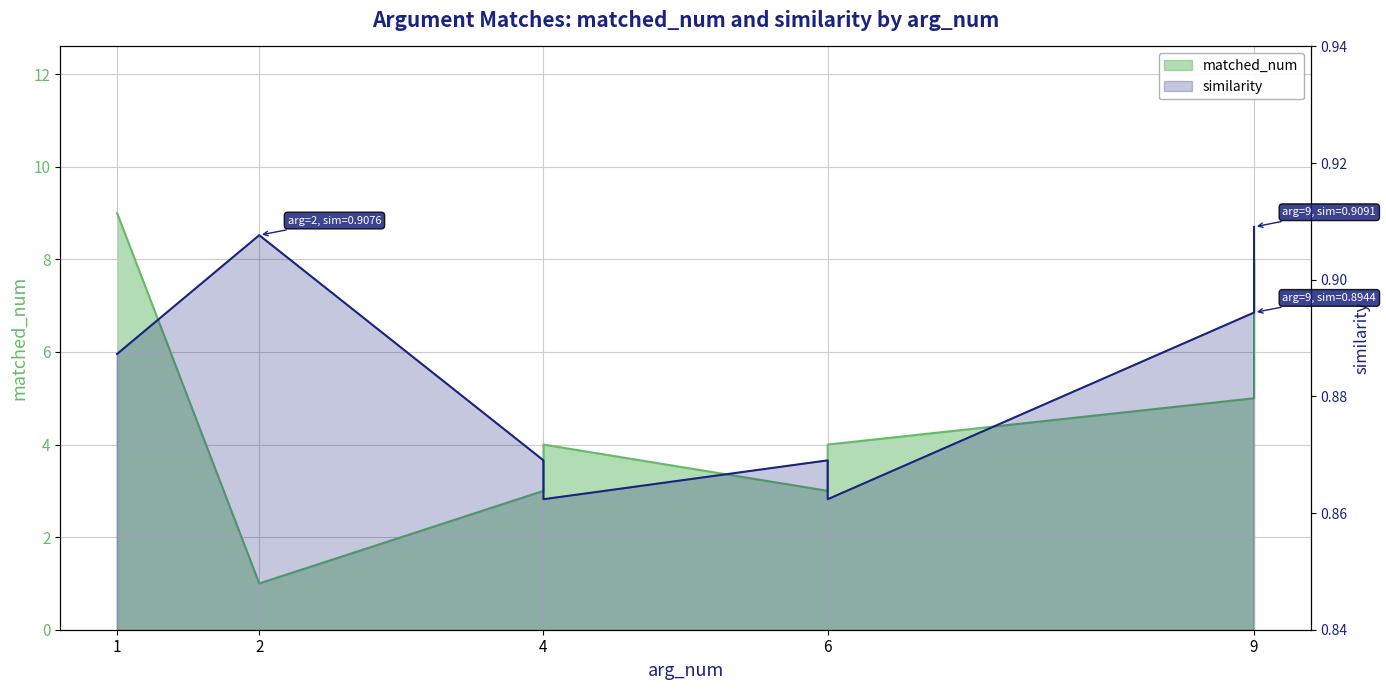

What is the sum of all matched_num values?

37.0